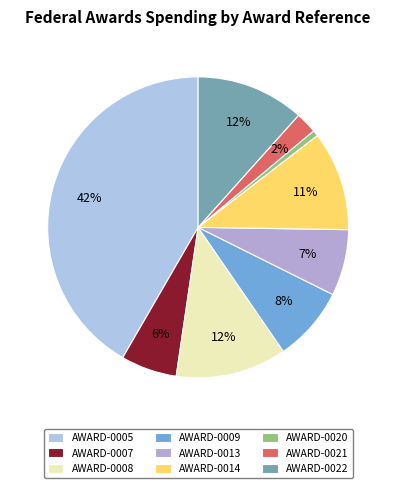

Is there a majority slice in this chart?

No